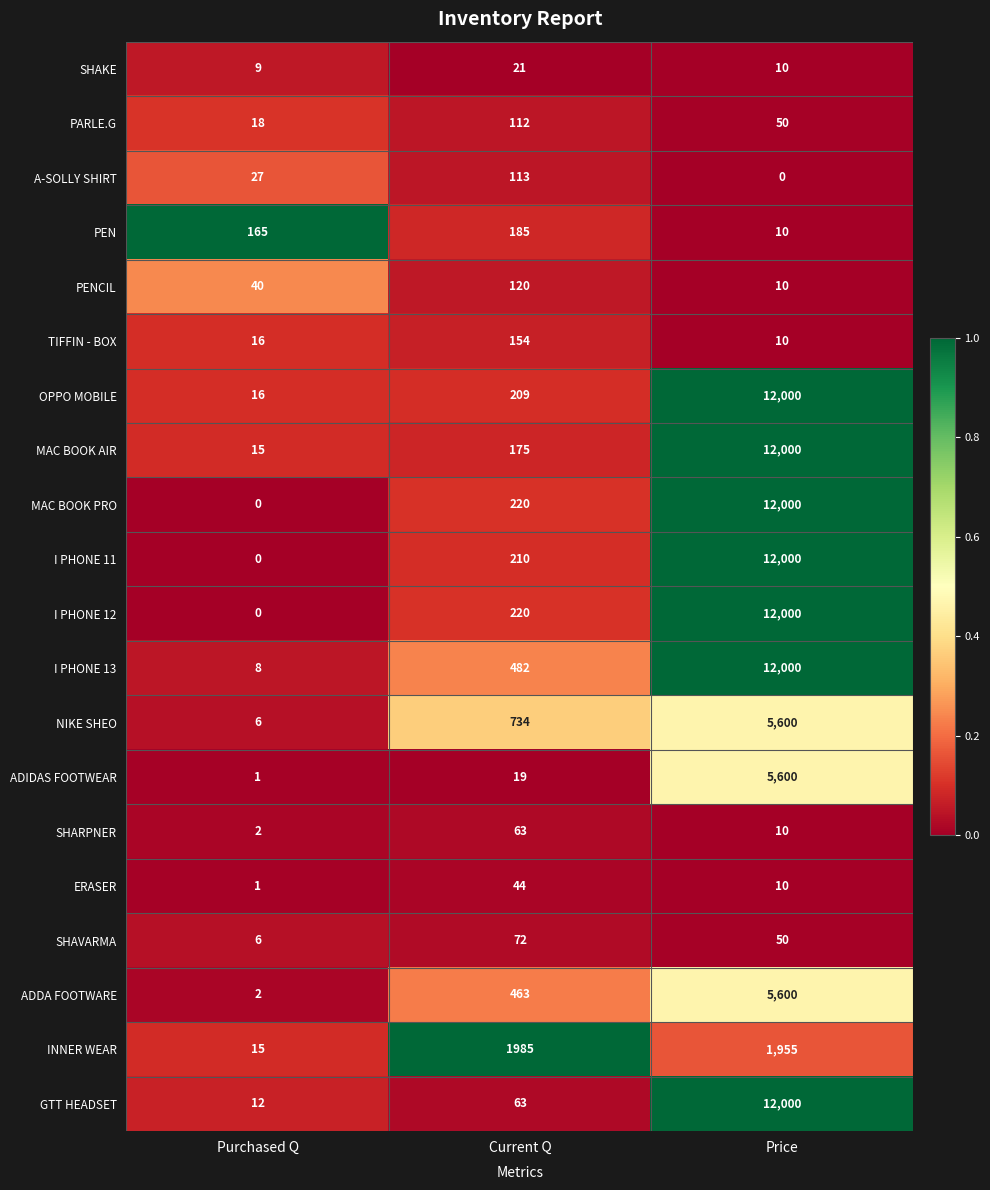

The INNER WEAR series shows 1955 at Price. True or false?

True